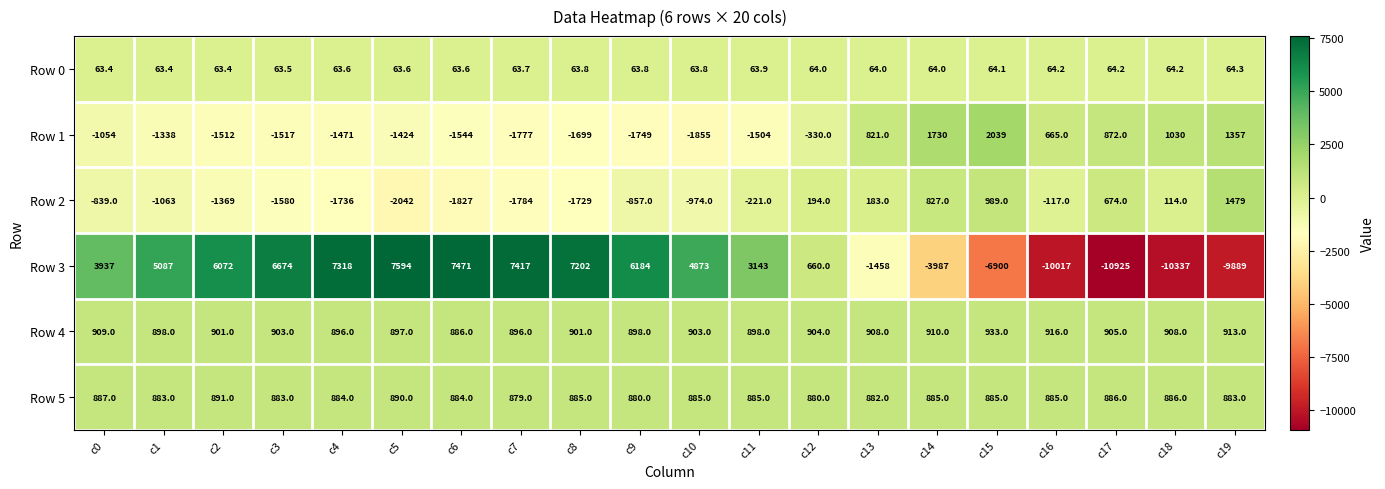

What is the difference between the Row 5 values at c10 and c3?

2.0